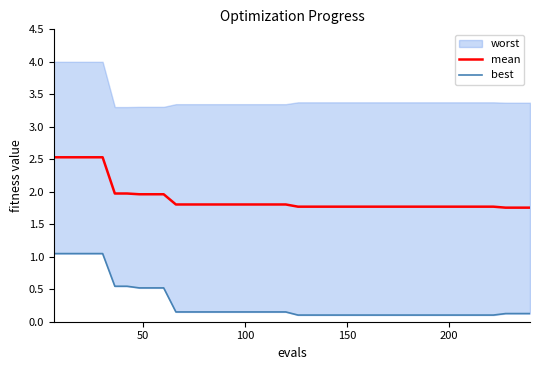

What is the highest value of the best series?

1.0